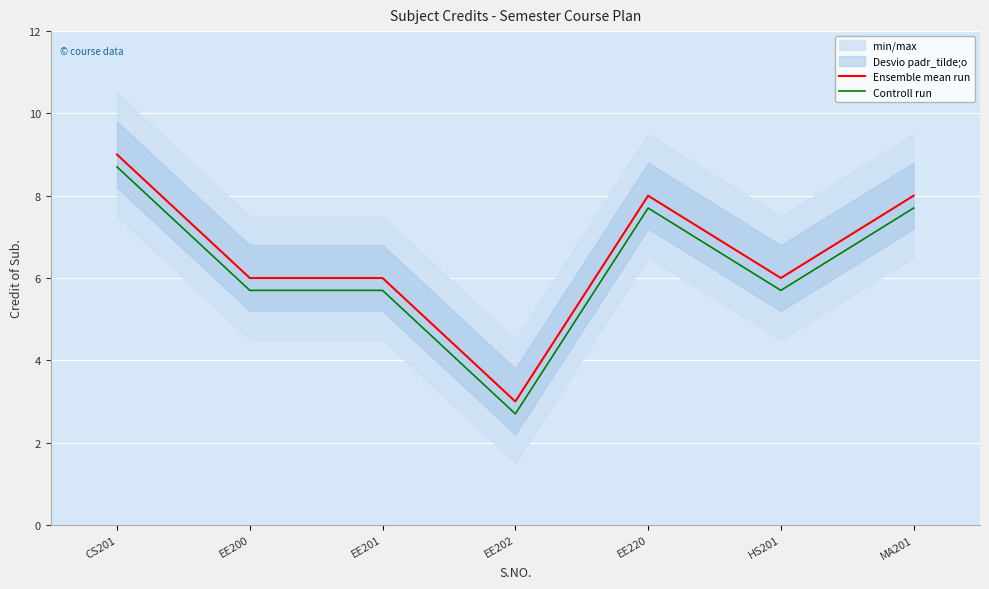

At which category is the sum across all series the highest?

CS201